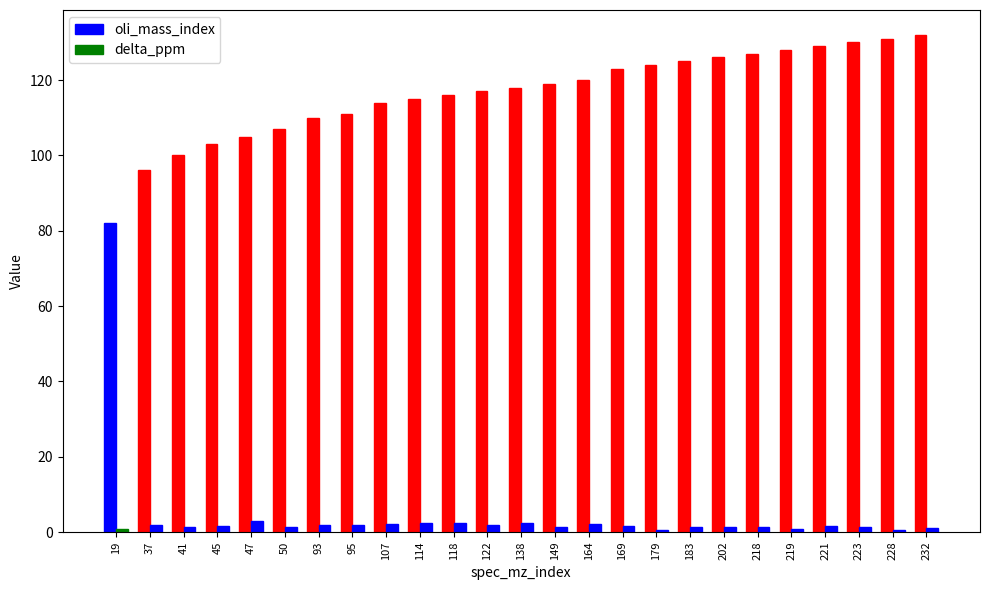

Which category has the lowest value in the delta_ppm series?

228